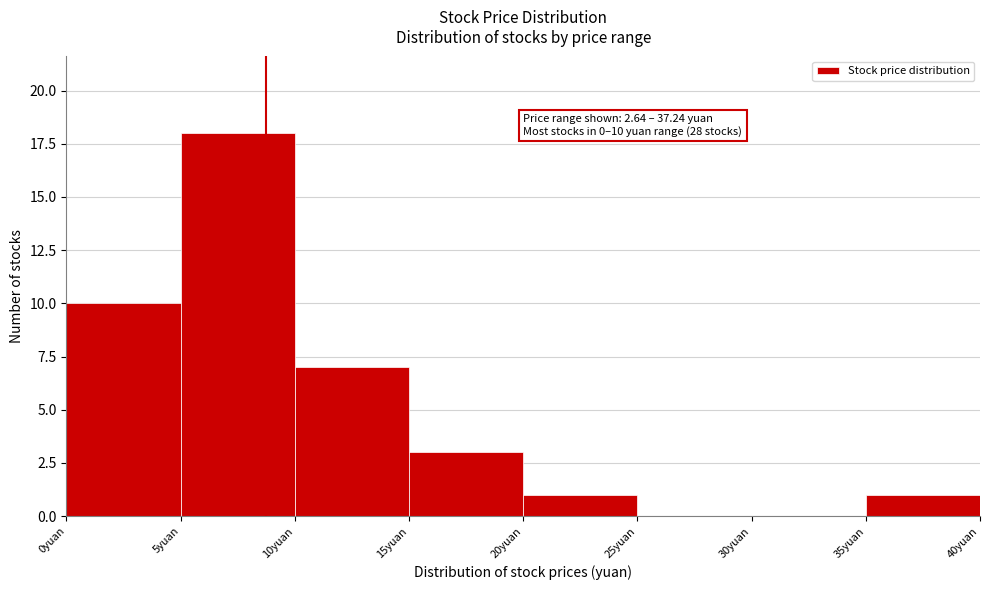

Which range on the x-axis has the tallest bar?

5 to 10